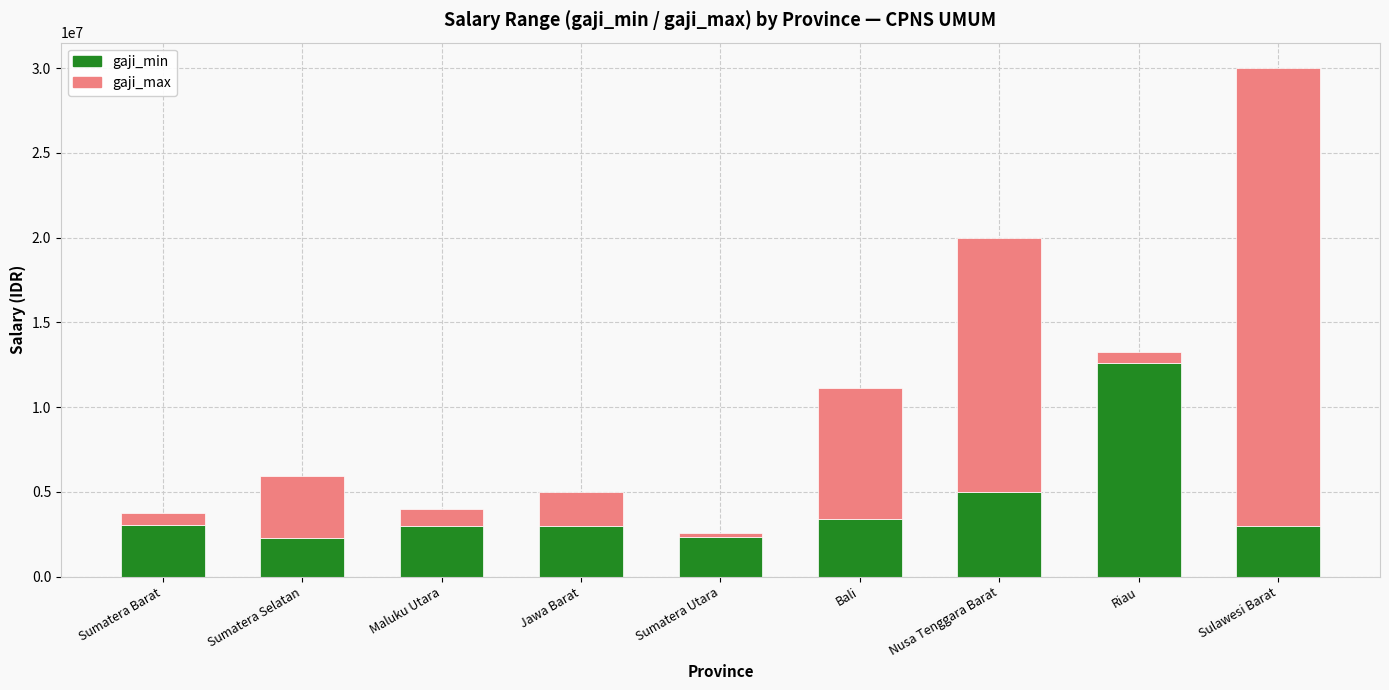

What is the sum of the gaji_min values at Maluku Utara and Nusa Tenggara Barat?

8000000